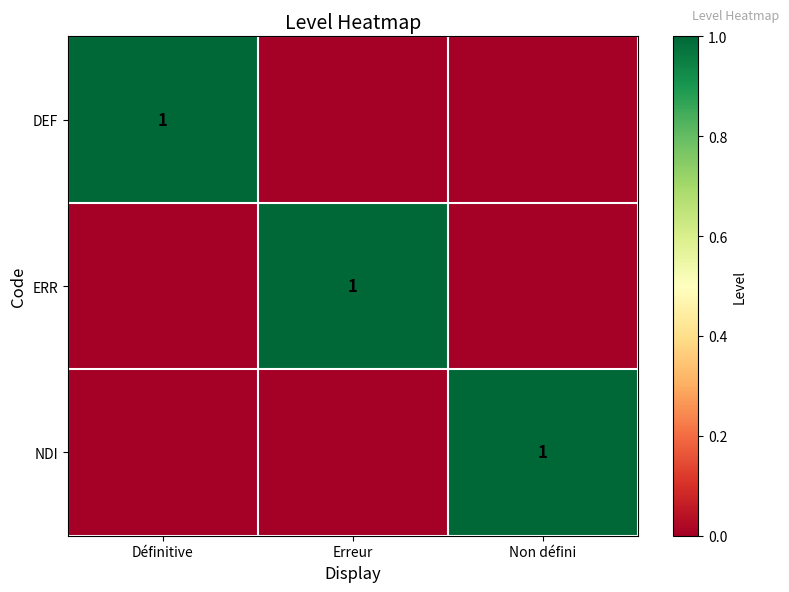

The value of NDI at Non défini is 1. True or false?

True